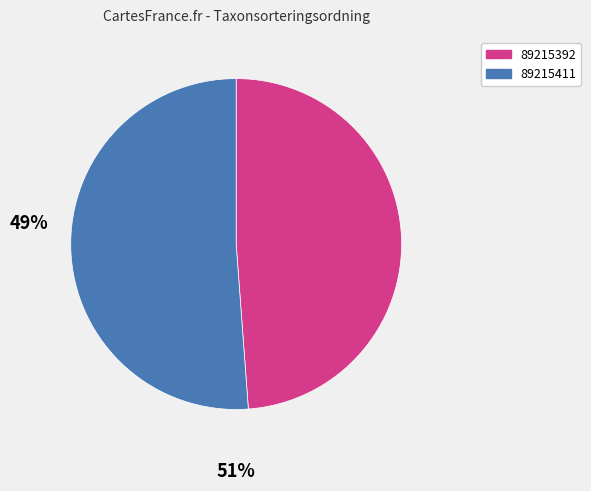

How many segments does this pie chart have?

2